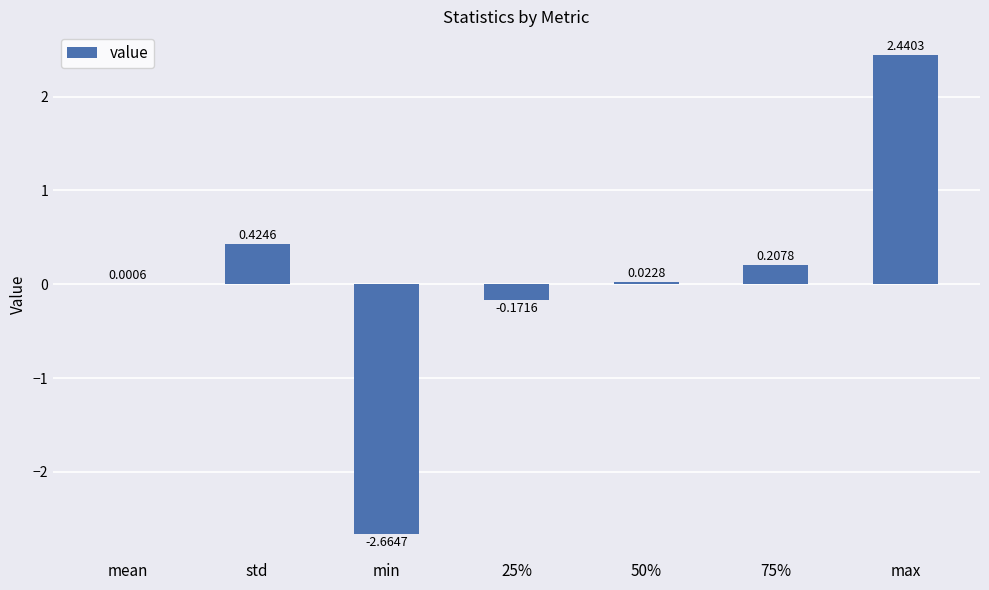

What is the sum of all values?

0.3